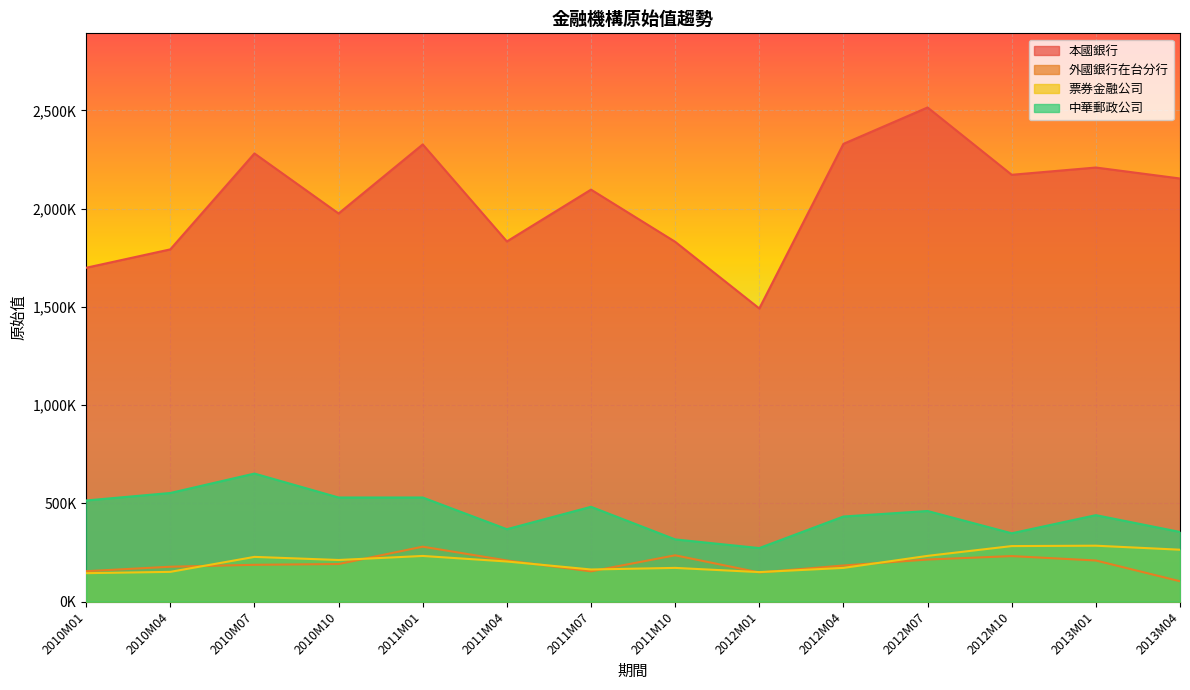

True or false: 票券金融公司 and 中華郵政公司 cross at least once.

False